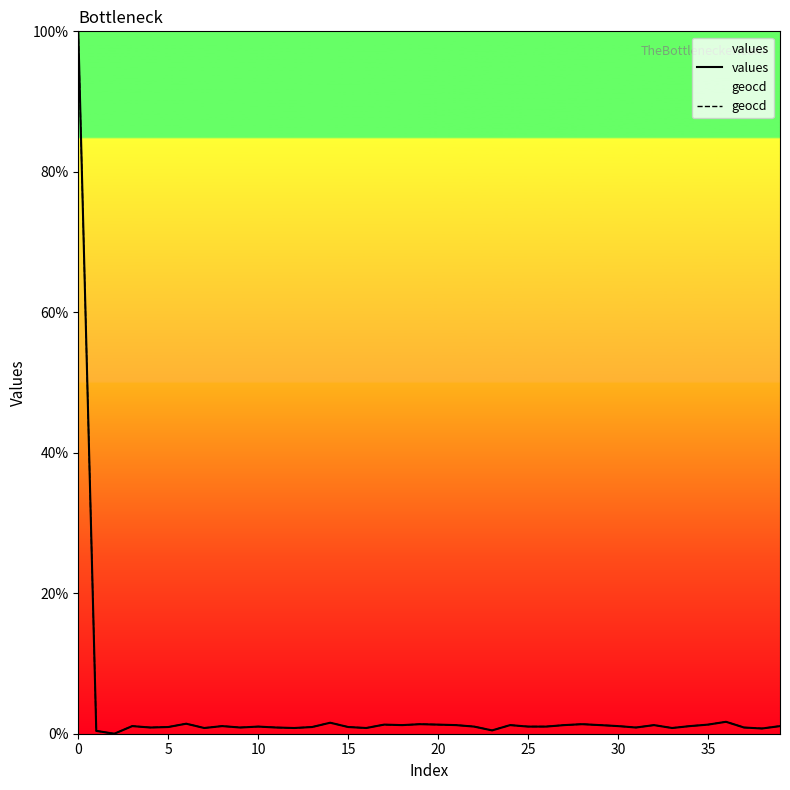

Reading left to right, transcribe all the data shown in this chart.

values: 100.0	0.4	0.0	1.1	0.9	1.0	1.4	0.8	1.1	0.9	1.0	0.9	0.8	1.0	1.6	1.0	0.8	1.3	1.2	1.4	1.3	1.2	1.0	0.5	1.2	1.0	1.0	1.2	1.4	1.2	1.1	0.9	1.2	0.8	1.1	1.3	1.7	0.9	0.7	1.1
geocd: 100.0	0.4	0.0	1.1	0.9	1.0	1.4	0.8	1.1	0.9	1.0	0.9	0.8	1.0	1.6	1.0	0.8	1.3	1.2	1.4	1.3	1.2	1.0	0.5	1.2	1.0	1.0	1.2	1.4	1.2	1.1	0.9	1.2	0.8	1.1	1.3	1.7	0.9	0.8	1.1